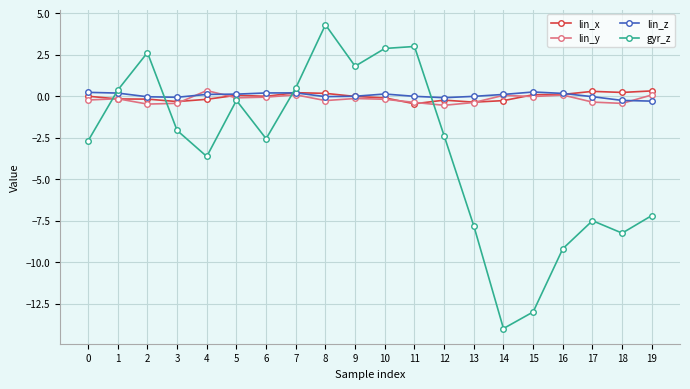

What is the smallest value displayed?

-14.0